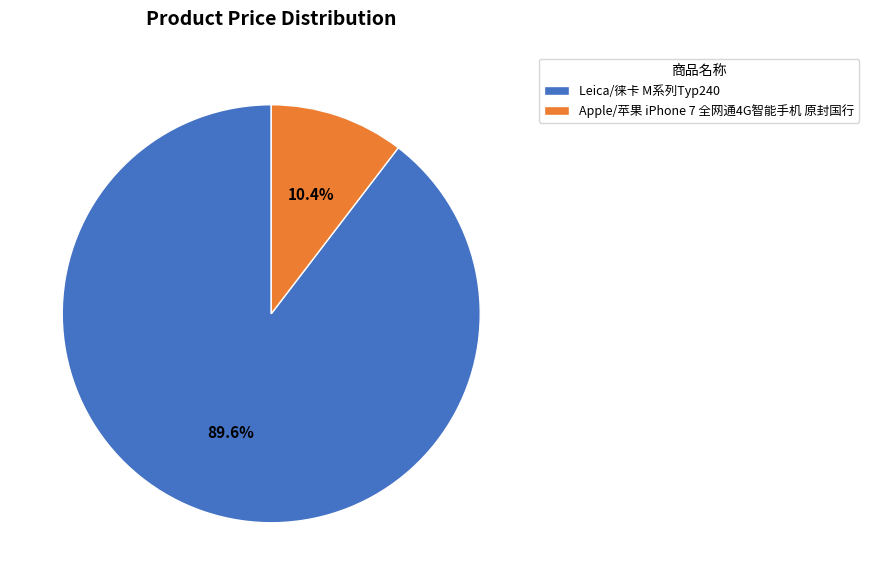

How many slices are in this pie chart?

2